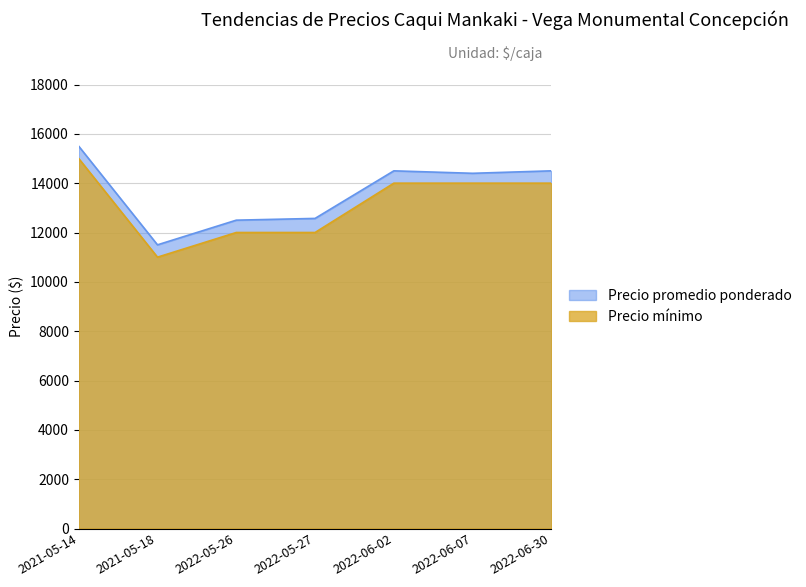

Reading right to left, transcribe all the data shown in this chart.

Precio promedio ponderado: 14500	14400	14500	12571	12500	11500	15500
Precio minimo: 14000	14000	14000	12000	12000	11000	15000